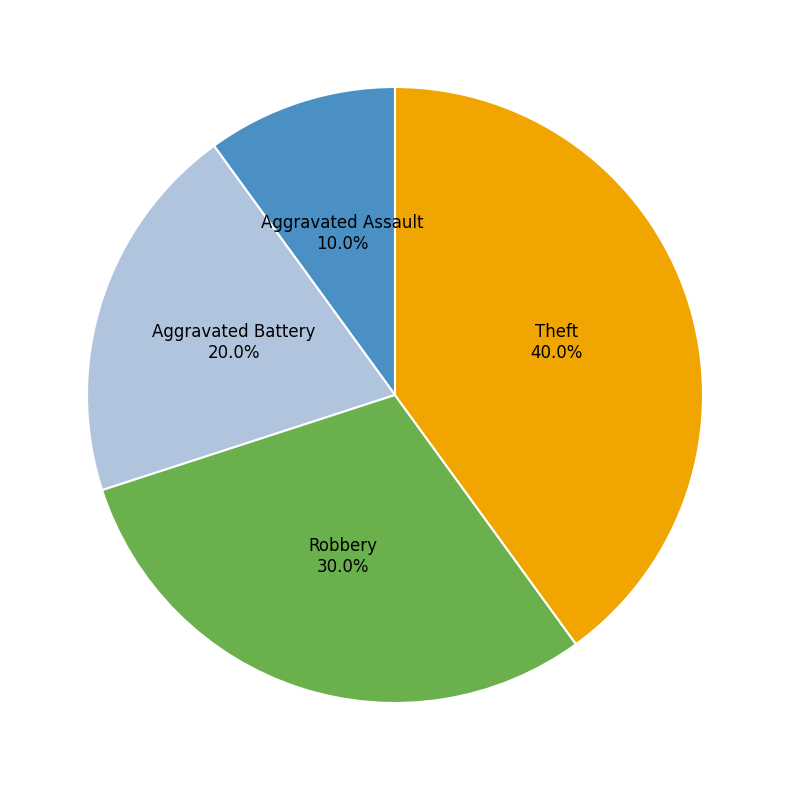

Is there a majority slice in this chart?

No